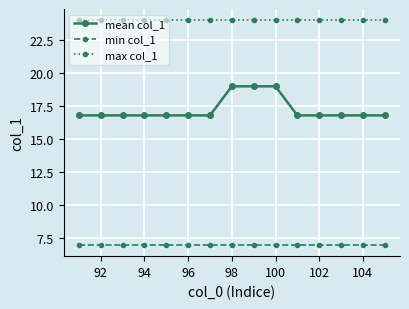

What is the difference between the maximum and second lowest values in the mean col_1 series?

2.2